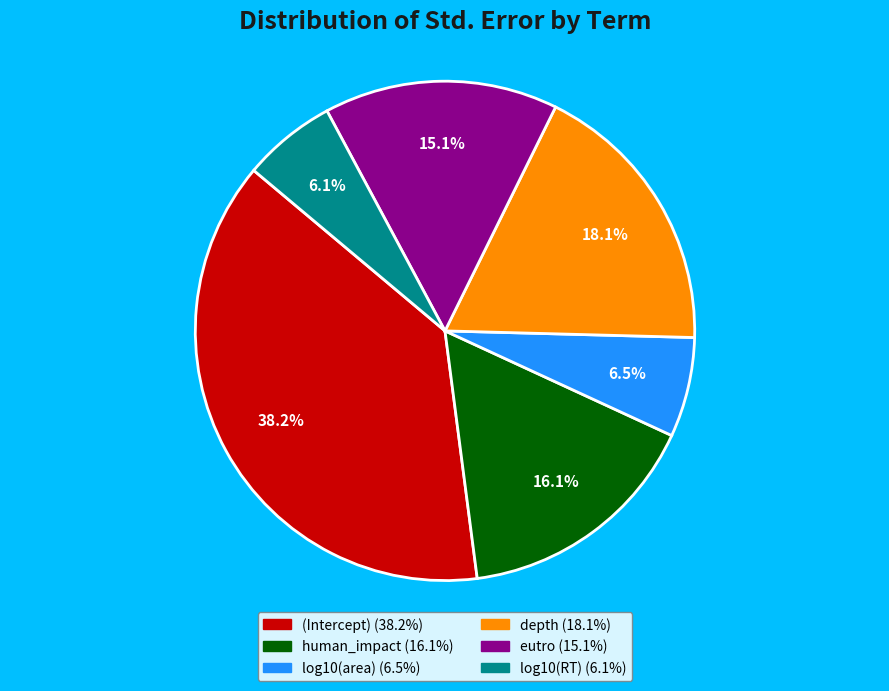

The (Intercept) slice represents 38% of the pie. True or false?

True